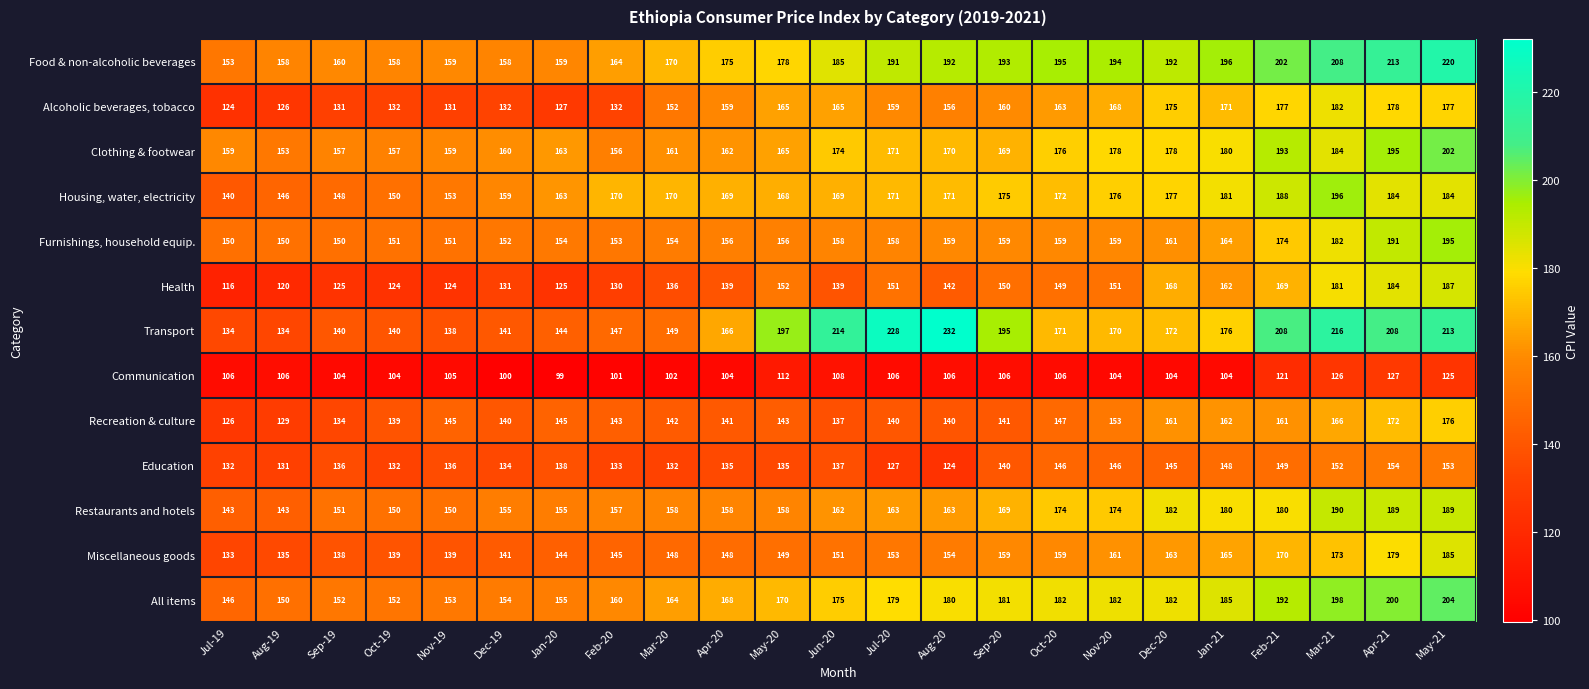

What is the approximate value of Housing, water, electricity at Aug-19?

146